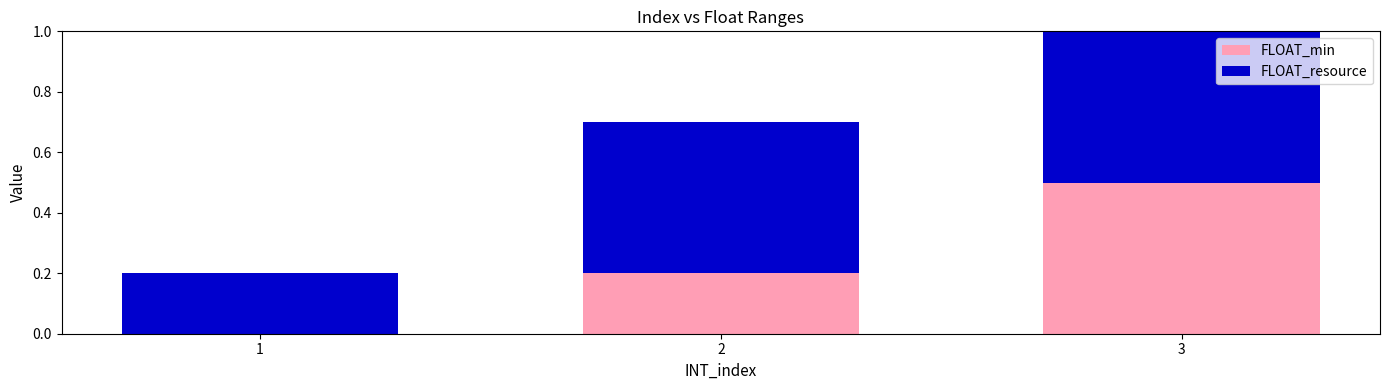

What is the highest value of the FLOAT_resource series?

1.0